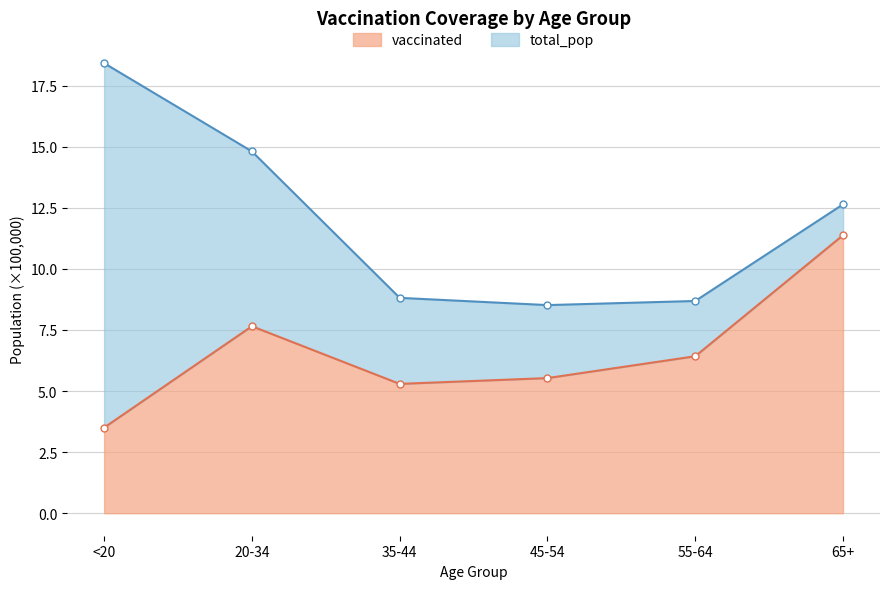

The vaccinated series shows 5.3 at 35-44. True or false?

True